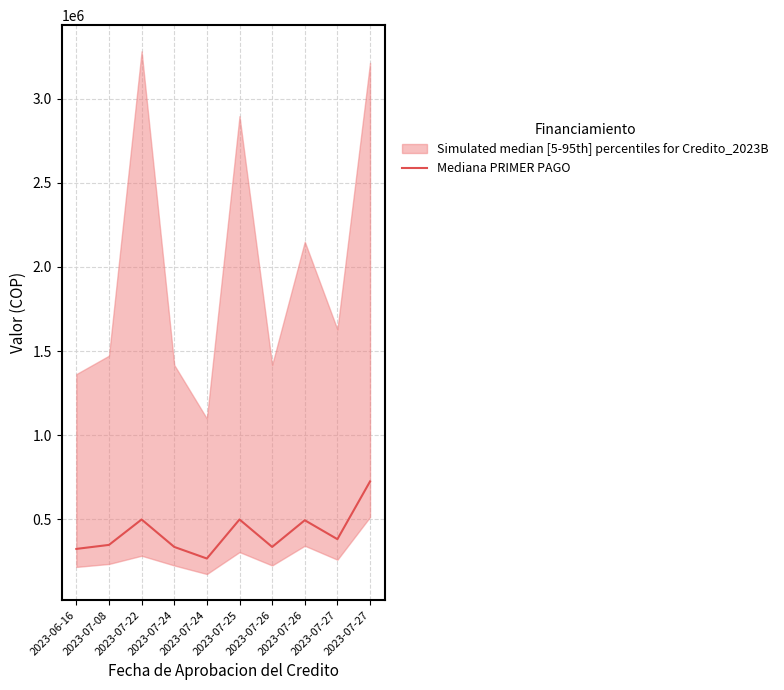

What is the change in value from 2023-07-22 to 2023-07-27?

+226000